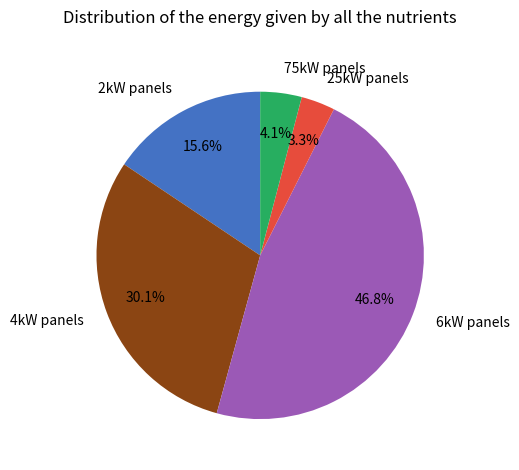

Between 6kW panels and 75kW panels, which is larger?

6kW panels